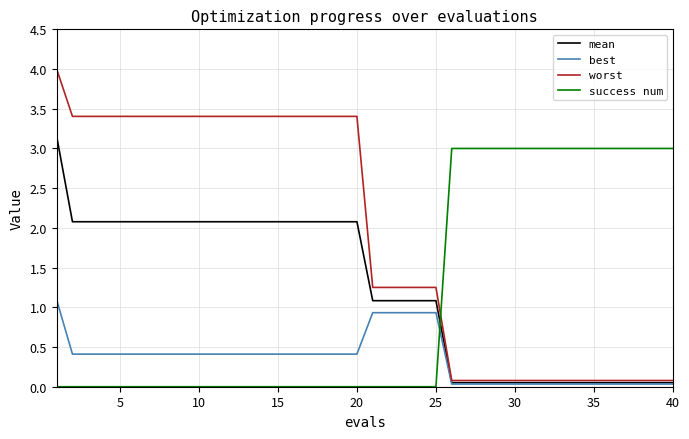

True or false: worst and success num intersect in this chart.

True